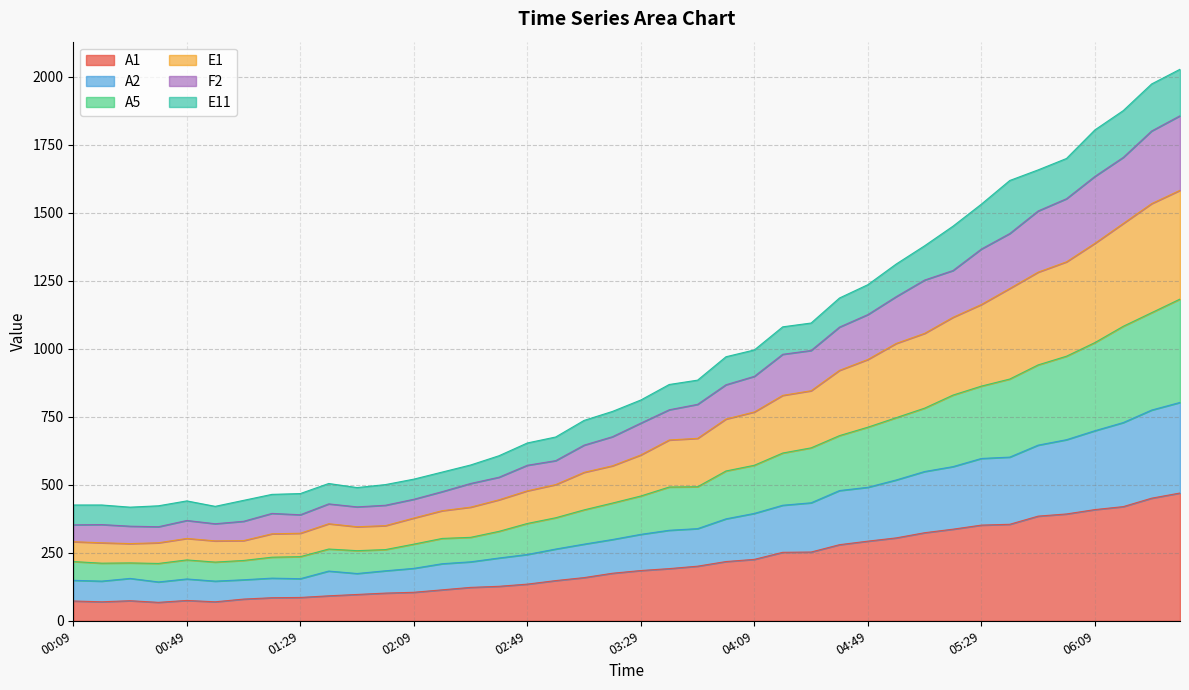

Where is the first local minimum for A5?

00:29